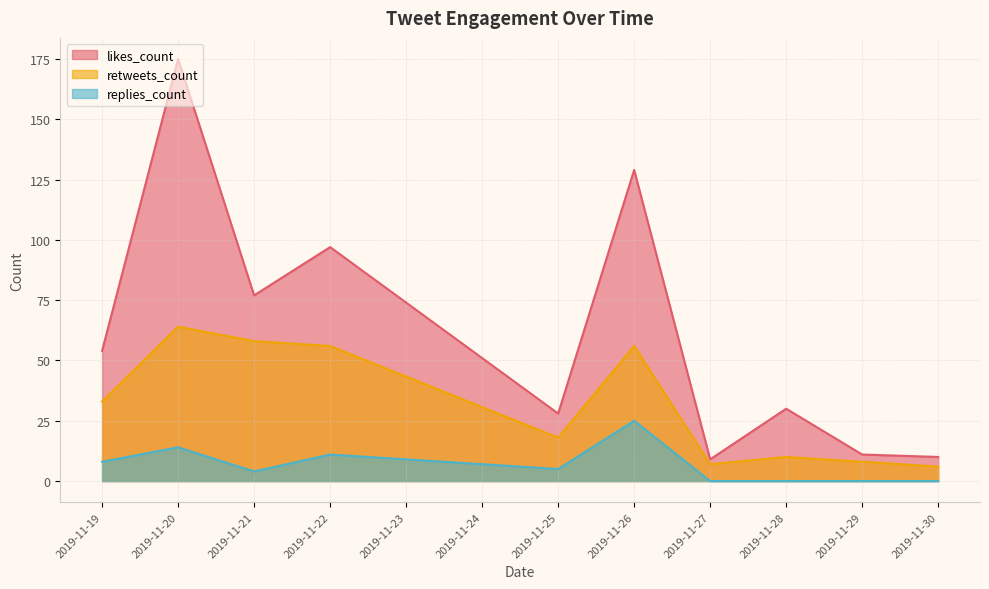

True or false: likes_count and replies_count intersect in this chart.

False